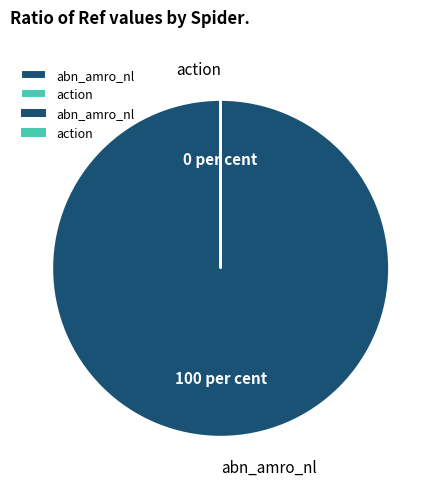

Is there a majority slice in this chart?

Yes